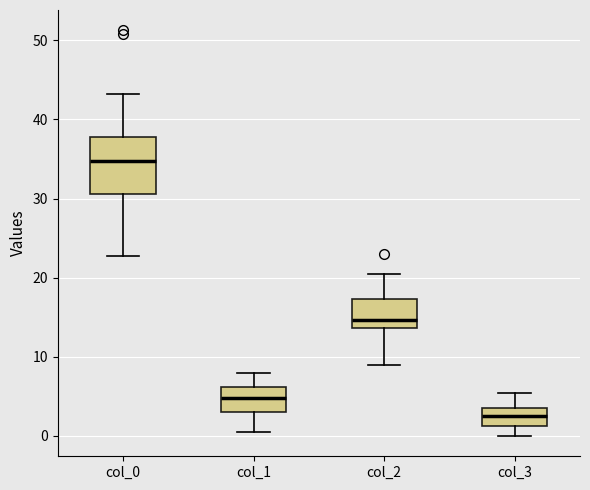

Which box has the lowest median line?

col_3